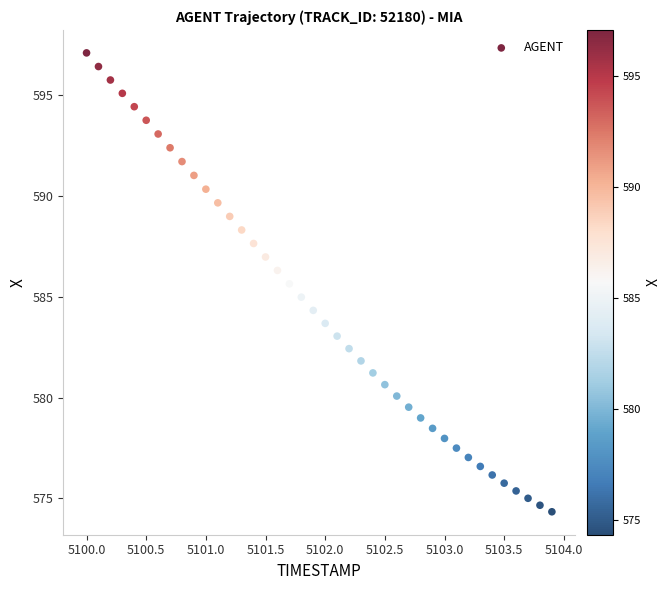

What is the range of Y values (max minus min)?

22.8